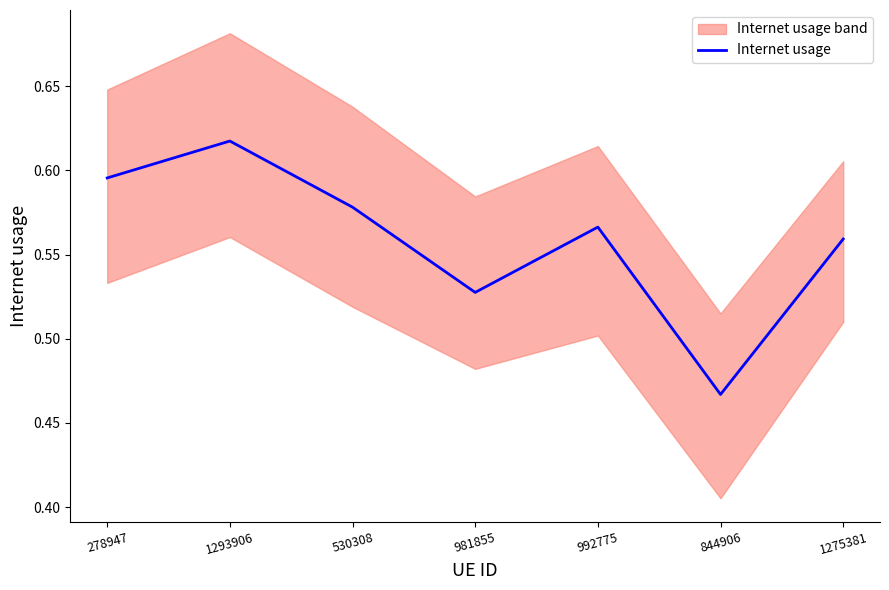

How many points are lower than both their immediate neighbors (excluding endpoints)?

2